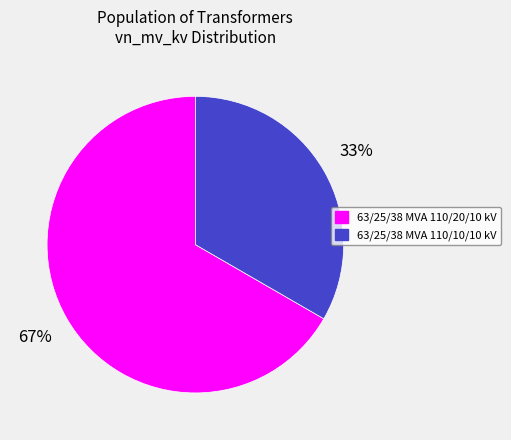

What is the ratio of the value at 63/25/38 MVA 110/10/10 kV to the value at 63/25/38 MVA 110/20/10 kV?

0.5